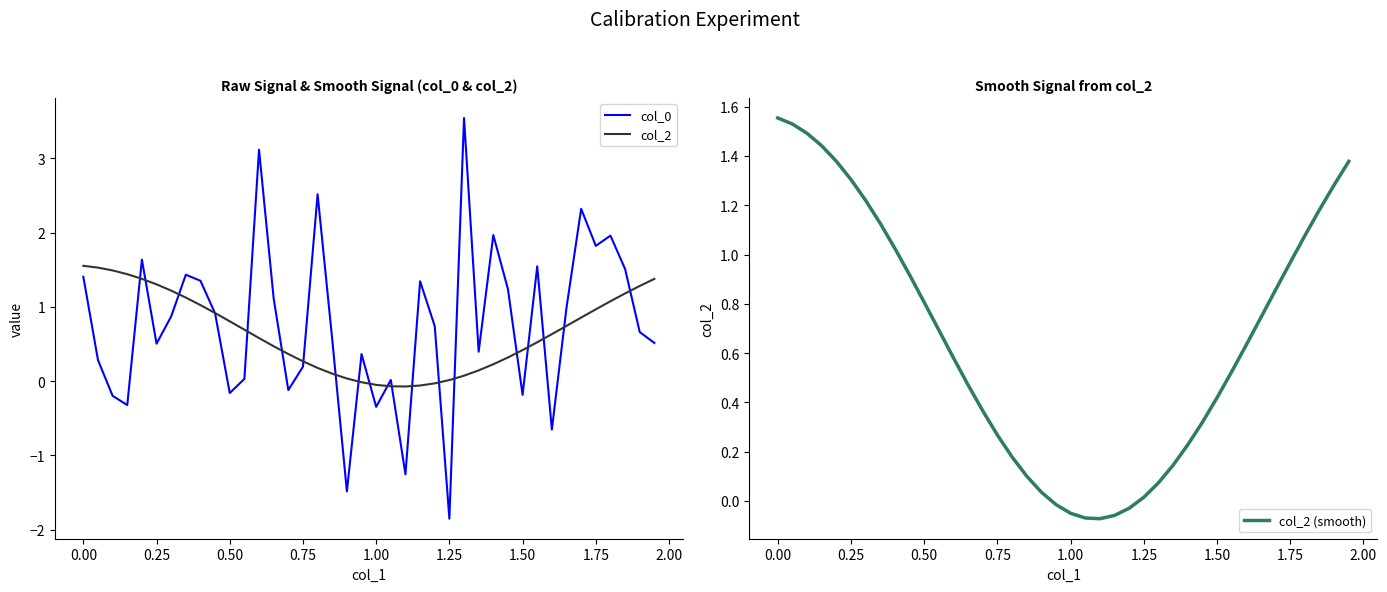

Rank the series by their maximum value, from lowest to highest.

col_2, col_2 (smooth), col_0